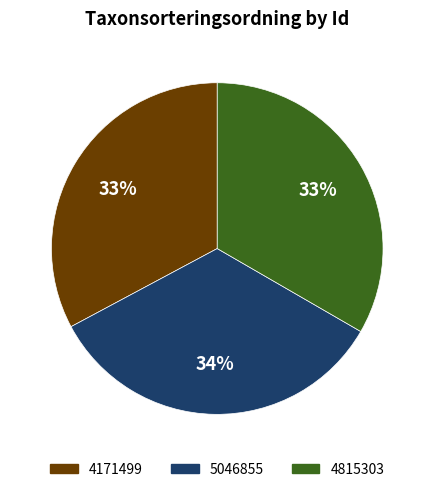

Which category has the smallest portion of the pie?

4171499